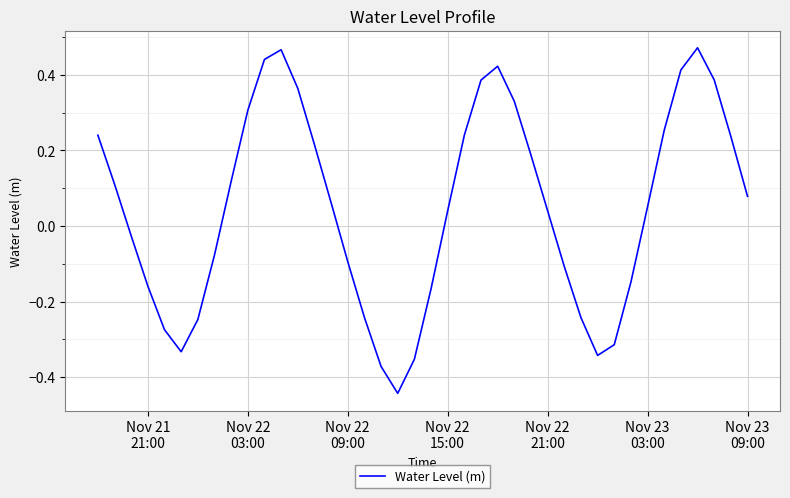

What is the difference between the maximum and minimum values?

0.9